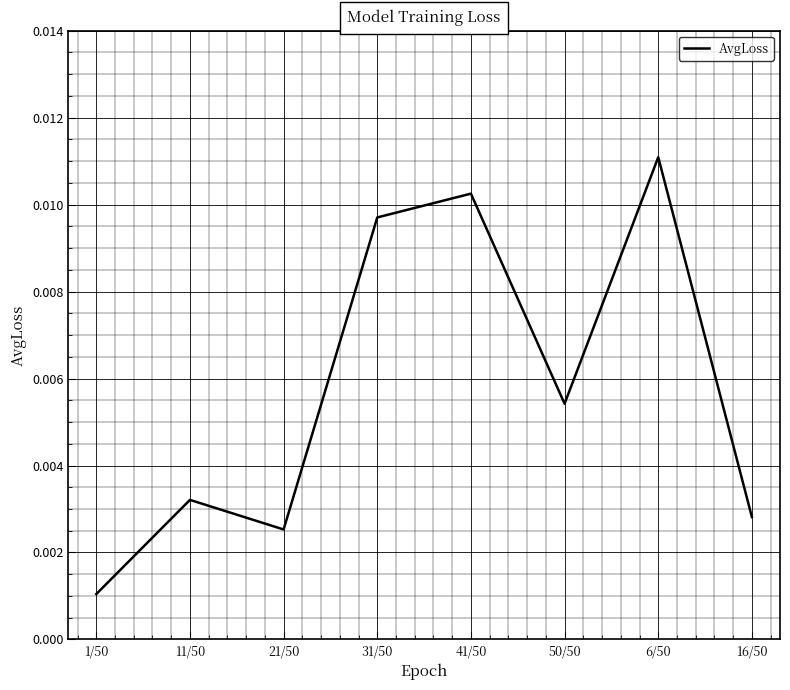

At which category does the chart reach its peak across all series?

6/50